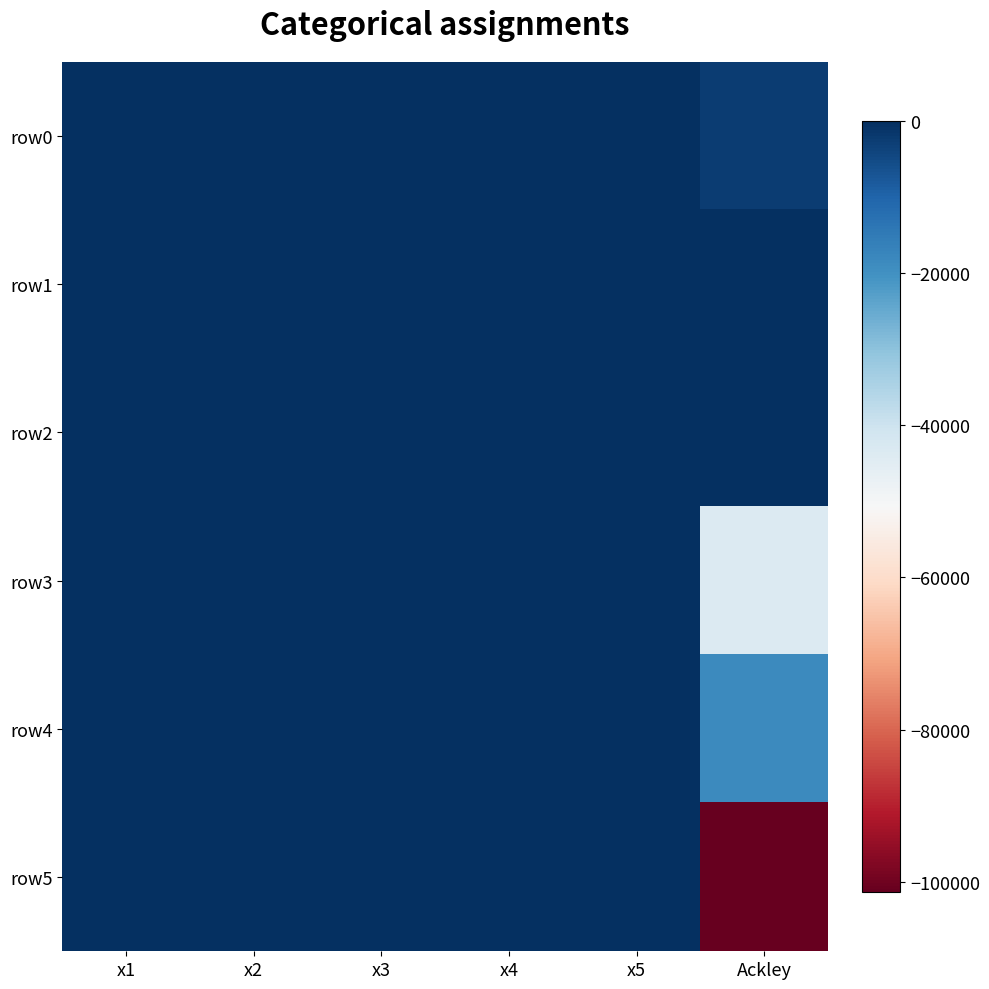

Reading left to right, transcribe all the data shown in this chart.

row0: x1=0.0	x2=-6.2	x3=-6.9	x4=0.9	x5=8.7	Ackley=-2544.0
row1: x1=0.0	x2=-8.5	x3=-8.2	x4=0.9	x5=8.5	Ackley=-241.7
row2: x1=-9.5	x2=-7.9	x3=-8.1	x4=1.5	x5=9.4	Ackley=-318.3
row3: x1=-1.6	x2=-7.9	x3=-8.5	x4=-8.2	x5=9.4	Ackley=-43625.8
row4: x1=-1.6	x2=-7.4	x3=-6.9	x4=-8.2	x5=9.4	Ackley=-18550.4
row5: x1=-9.6	x2=-7.1	x3=-8.5	x4=-8.2	x5=9.4	Ackley=-101360.3